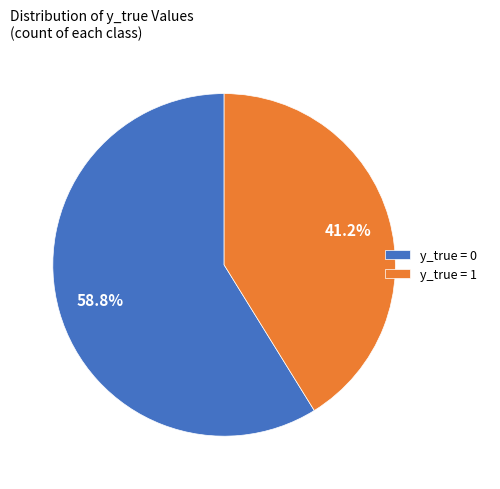

The y_true = 0 slice represents 59% of the pie. True or false?

True